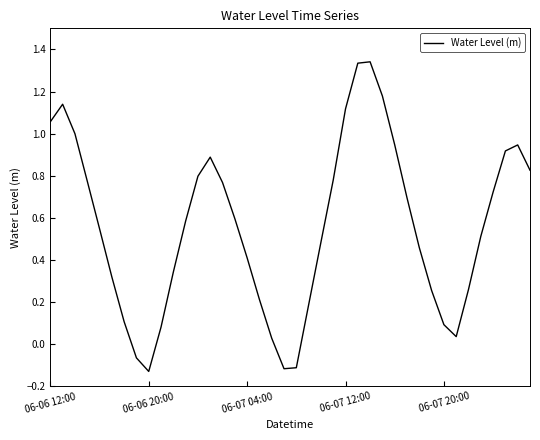

What is the difference between the maximum and minimum values?

1.5